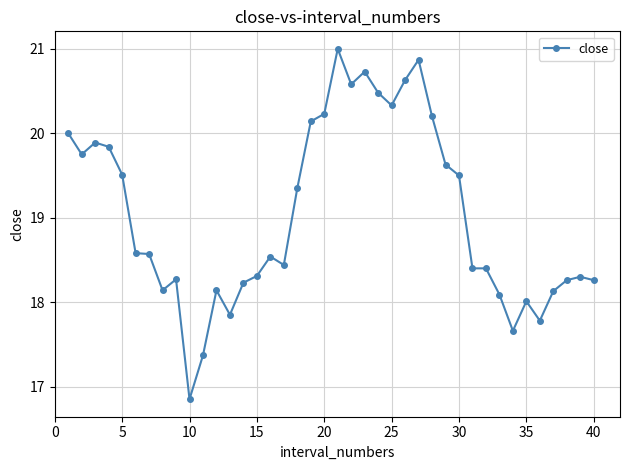

What is the sum of all values?

761.2